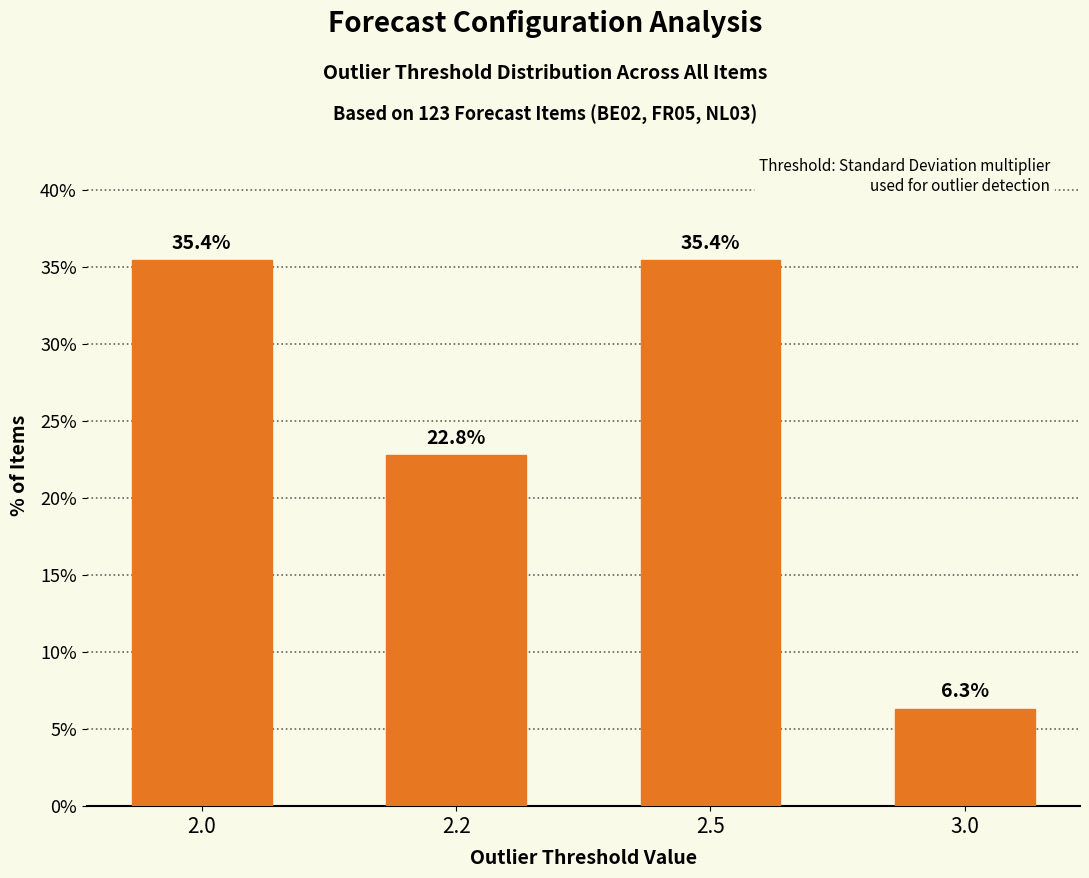

Between 3.0 and 2.5, which is larger?

2.5